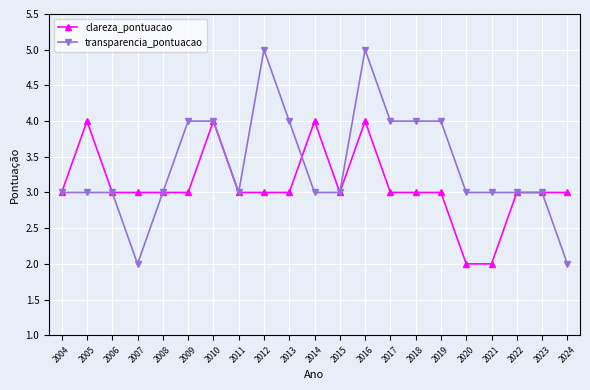

Which series has the largest range (max minus min)?

transparencia_pontuacao